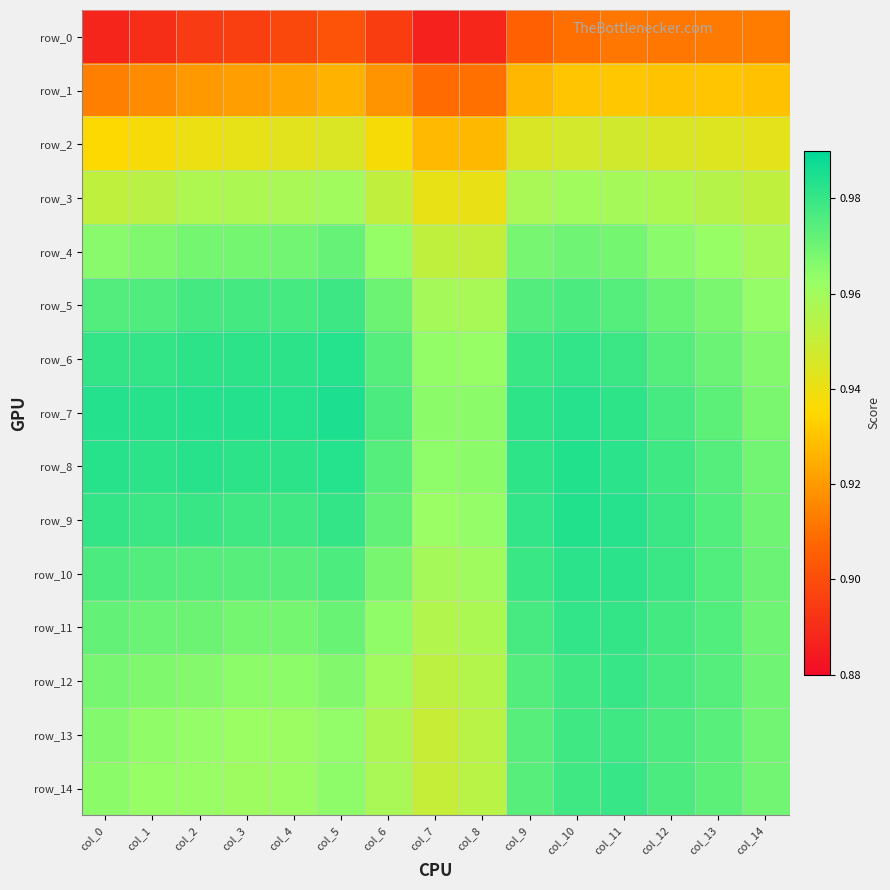

Reading left to right, list all the values displayed in this chart.

row_0: 0.9	0.9	0.9	0.9	0.9	0.9	0.9	0.9	0.9	0.9	0.9	0.9	0.9	0.9	0.9
row_1: 0.9	0.9	0.9	0.9	0.9	0.9	0.9	0.9	0.9	0.9	0.9	0.9	0.9	0.9	0.9
row_2: 0.9	0.9	0.9	0.9	0.9	0.9	0.9	0.9	0.9	0.9	0.9	0.9	0.9	0.9	0.9
row_3: 1.0	1.0	1.0	1.0	1.0	1.0	1.0	0.9	0.9	1.0	1.0	1.0	1.0	1.0	1.0
row_4: 1.0	1.0	1.0	1.0	1.0	1.0	1.0	1.0	1.0	1.0	1.0	1.0	1.0	1.0	1.0
row_5: 1.0	1.0	1.0	1.0	1.0	1.0	1.0	1.0	1.0	1.0	1.0	1.0	1.0	1.0	1.0
row_6: 1.0	1.0	1.0	1.0	1.0	1.0	1.0	1.0	1.0	1.0	1.0	1.0	1.0	1.0	1.0
row_7: 1.0	1.0	1.0	1.0	1.0	1.0	1.0	1.0	1.0	1.0	1.0	1.0	1.0	1.0	1.0
row_8: 1.0	1.0	1.0	1.0	1.0	1.0	1.0	1.0	1.0	1.0	1.0	1.0	1.0	1.0	1.0
row_9: 1.0	1.0	1.0	1.0	1.0	1.0	1.0	1.0	1.0	1.0	1.0	1.0	1.0	1.0	1.0
row_10: 1.0	1.0	1.0	1.0	1.0	1.0	1.0	1.0	1.0	1.0	1.0	1.0	1.0	1.0	1.0
row_11: 1.0	1.0	1.0	1.0	1.0	1.0	1.0	1.0	1.0	1.0	1.0	1.0	1.0	1.0	1.0
row_12: 1.0	1.0	1.0	1.0	1.0	1.0	1.0	1.0	1.0	1.0	1.0	1.0	1.0	1.0	1.0
row_13: 1.0	1.0	1.0	1.0	1.0	1.0	1.0	0.9	1.0	1.0	1.0	1.0	1.0	1.0	1.0
row_14: 1.0	1.0	1.0	1.0	1.0	1.0	1.0	1.0	1.0	1.0	1.0	1.0	1.0	1.0	1.0